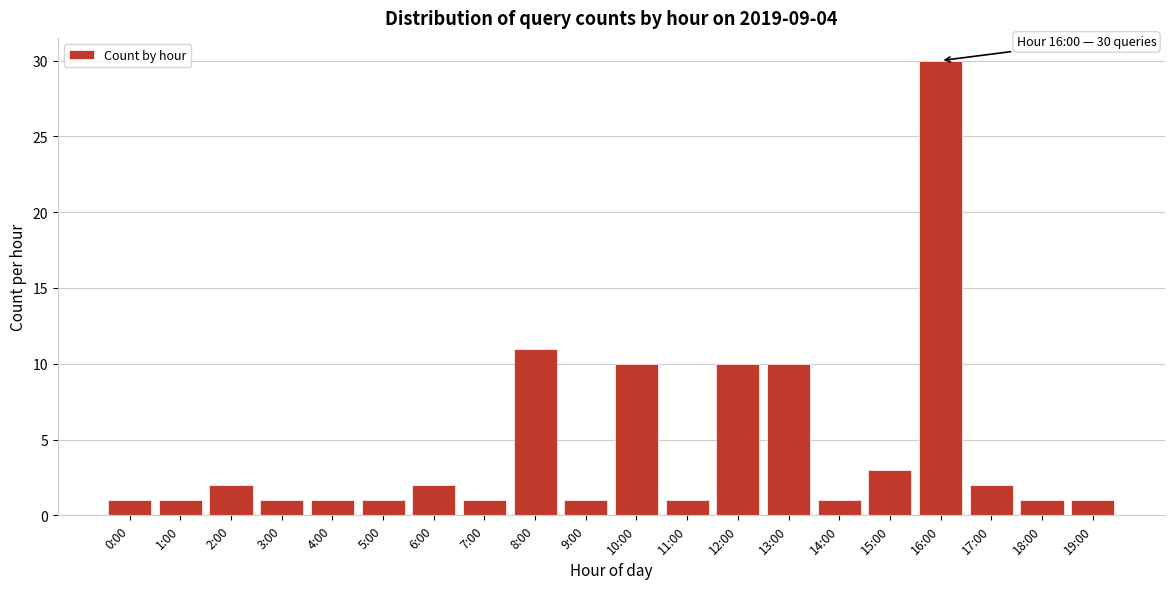

Reading left to right, transcribe all the data shown in this chart.

0:00=1	1:00=1	2:00=2	3:00=1	4:00=1	5:00=1	6:00=2	7:00=1	8:00=11	9:00=1	10:00=10	11:00=1	12:00=10	13:00=10	14:00=1	15:00=3	16:00=30	17:00=2	18:00=1	19:00=1